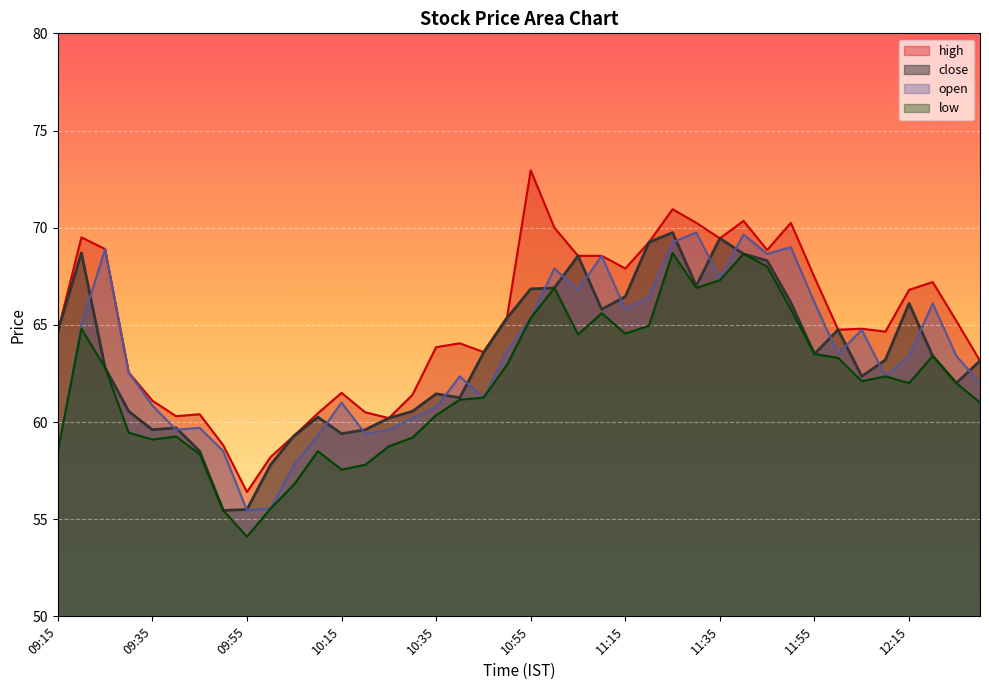

What is the average value of the high series?

65.1